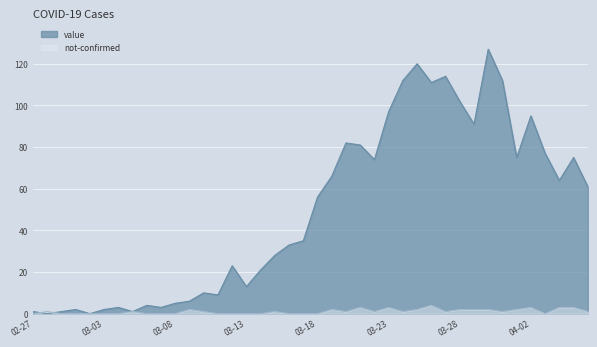

List the series in order of their overall mean, lowest first.

not-confirmed, value